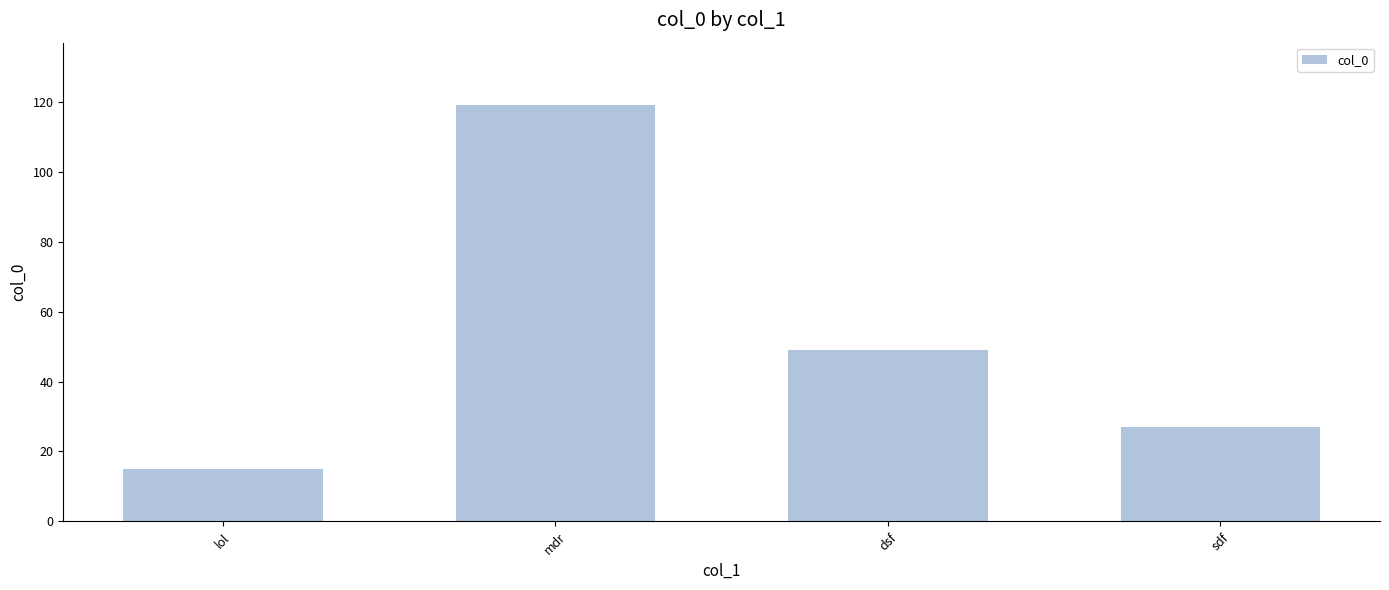

At which label is the value closest to 67?

dsf